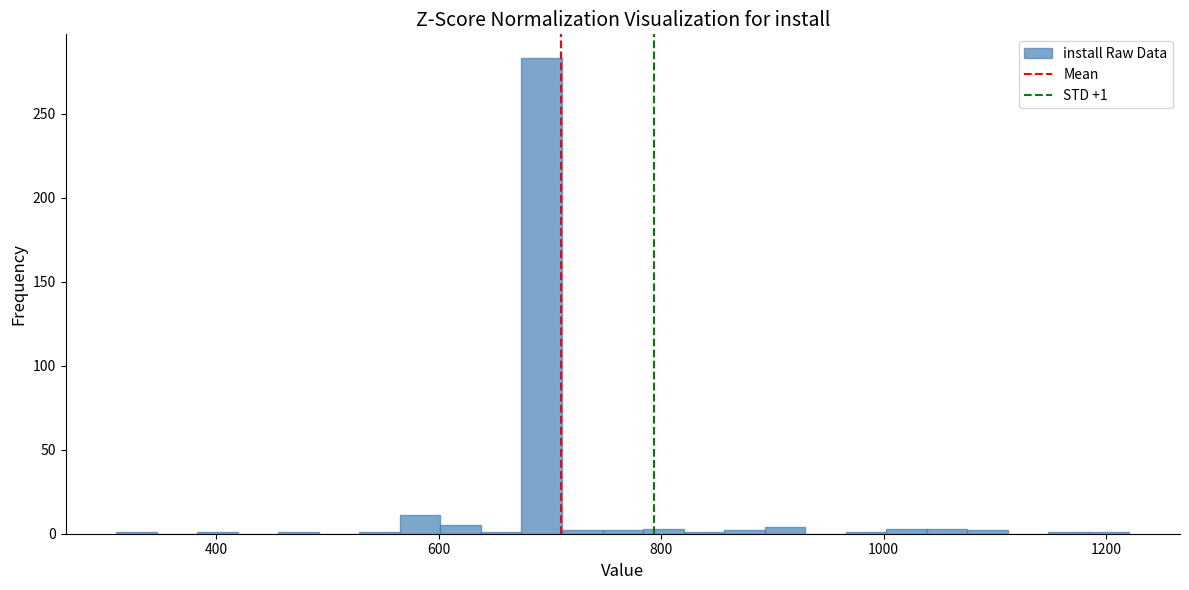

Around what value on the x-axis is the tallest bar? Give the approximate position of its centre, as read against the axis.

700